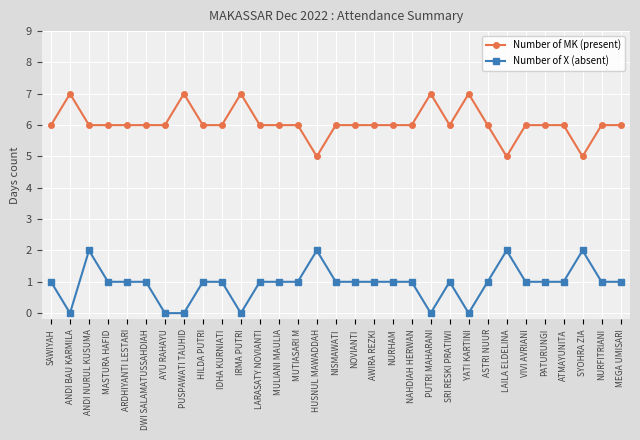

True or false: Number of MK (present) has more than 0 interior local peaks.

True